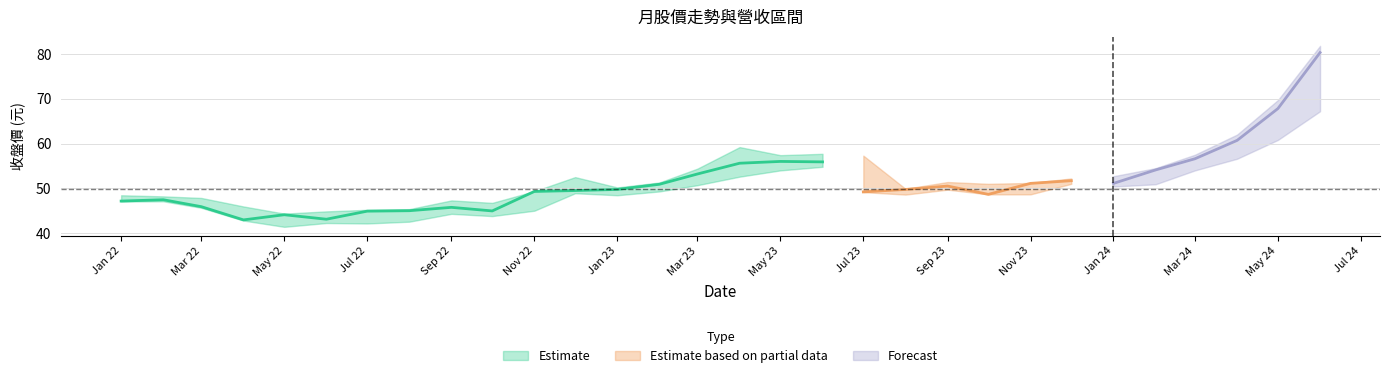

True or false: 最高 and 最低 cross at least once.

False